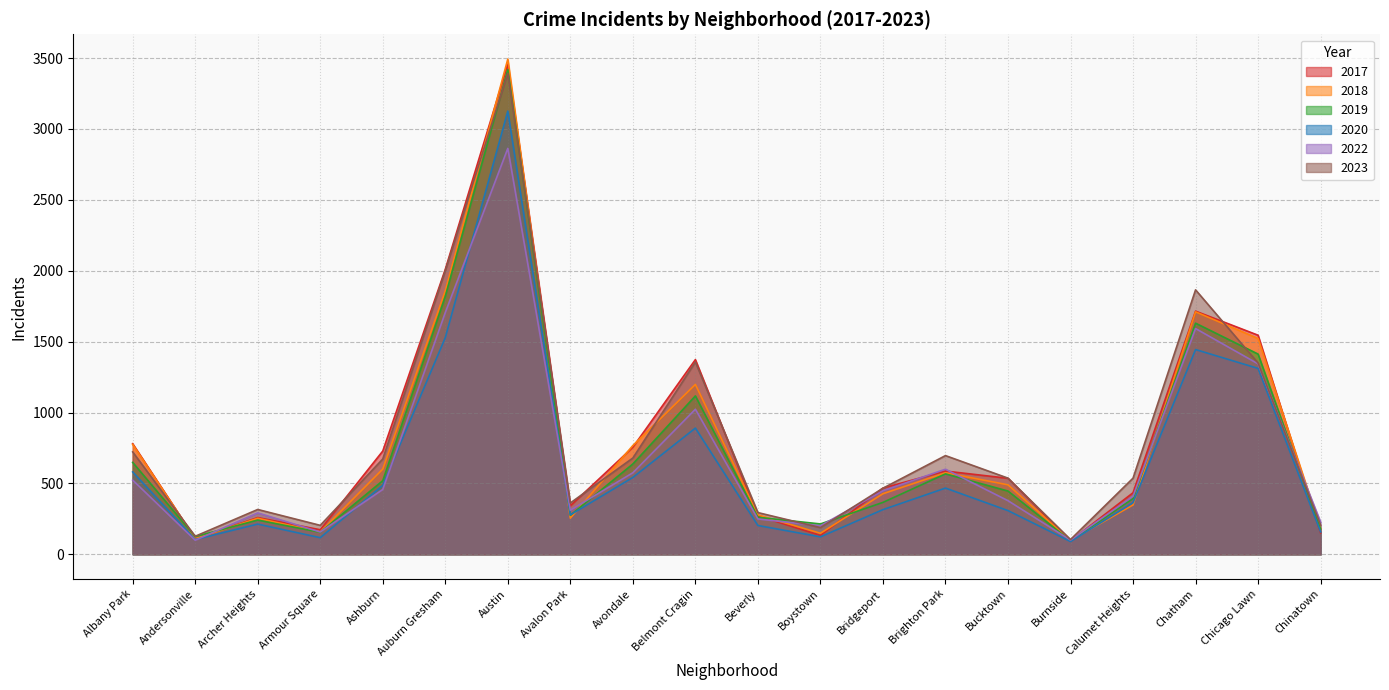

Is it true that 2023 equals 1349 at Chicago Lawn?

True